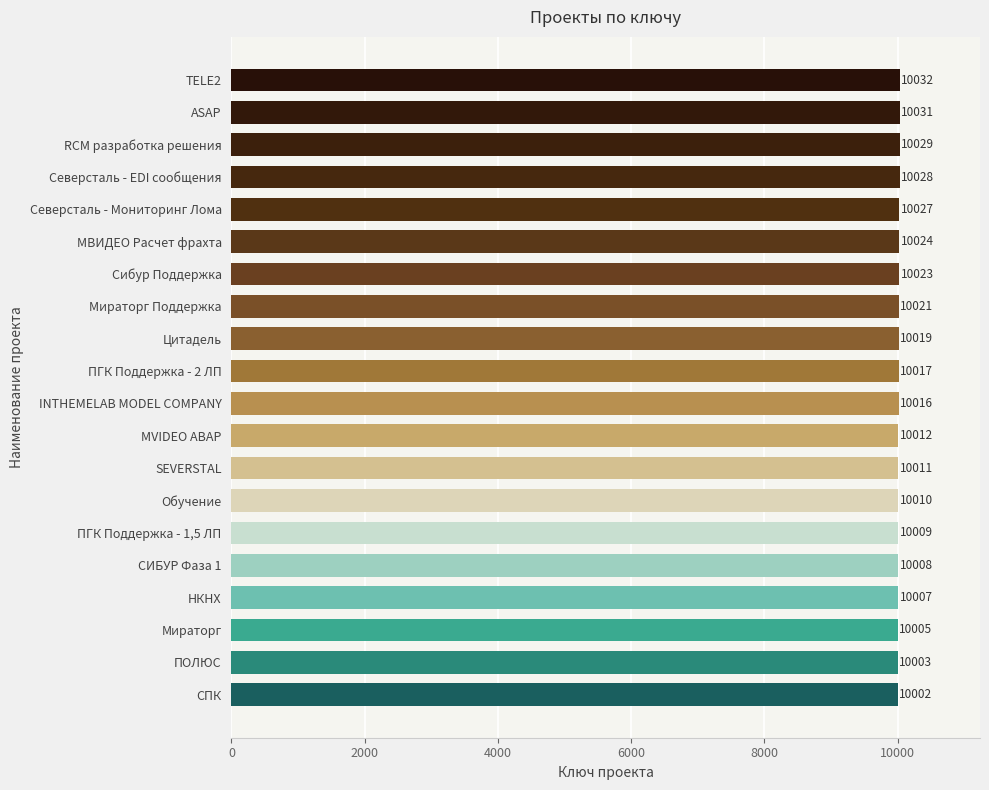

Where is the data nearest to the value 10017?

ПГК Поддержка - 2 ЛП